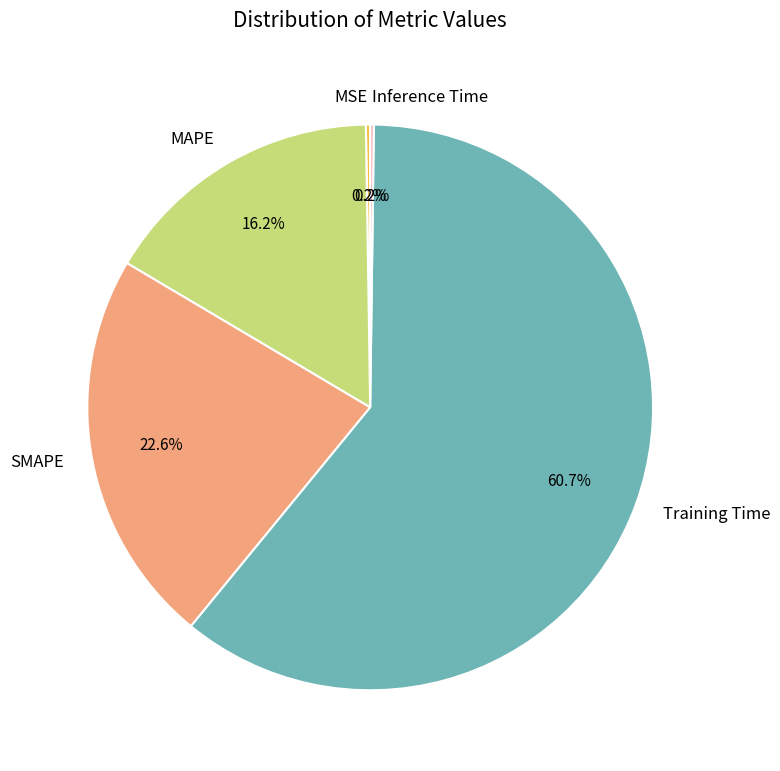

Between SMAPE and Training Time, which is larger?

Training Time